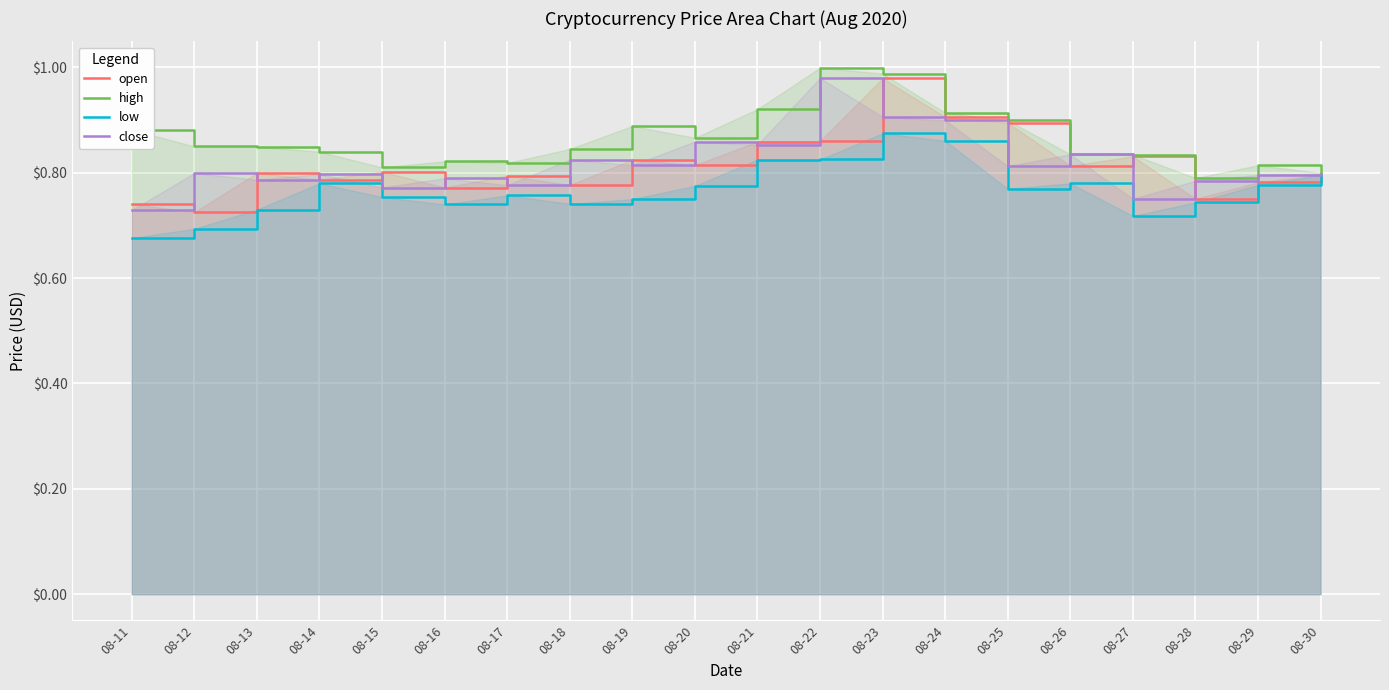

At how many categories does at least one series exceed 0?

20